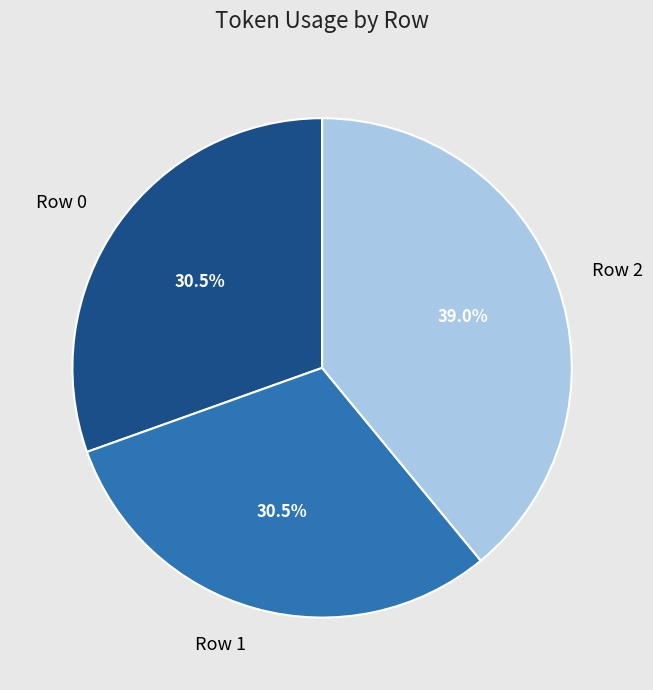

What portion of the pie excludes Row 0?

69.5%